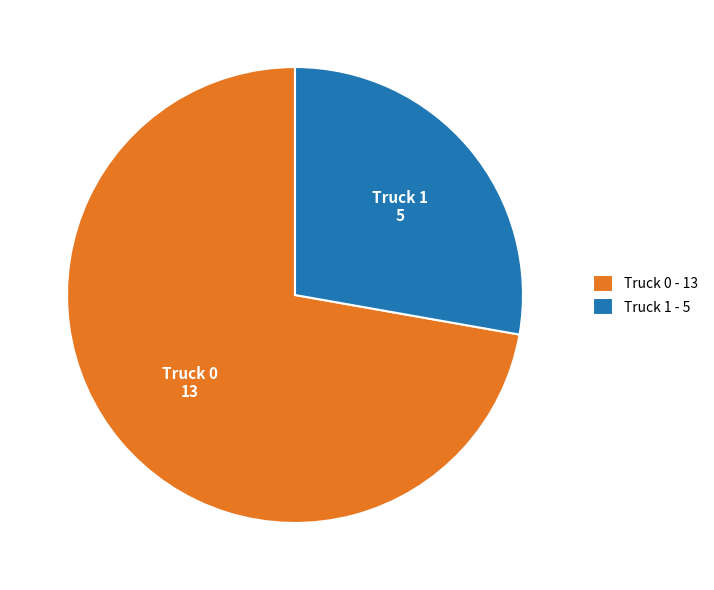

True or false: Truck 0 accounts for 80% of the total.

False